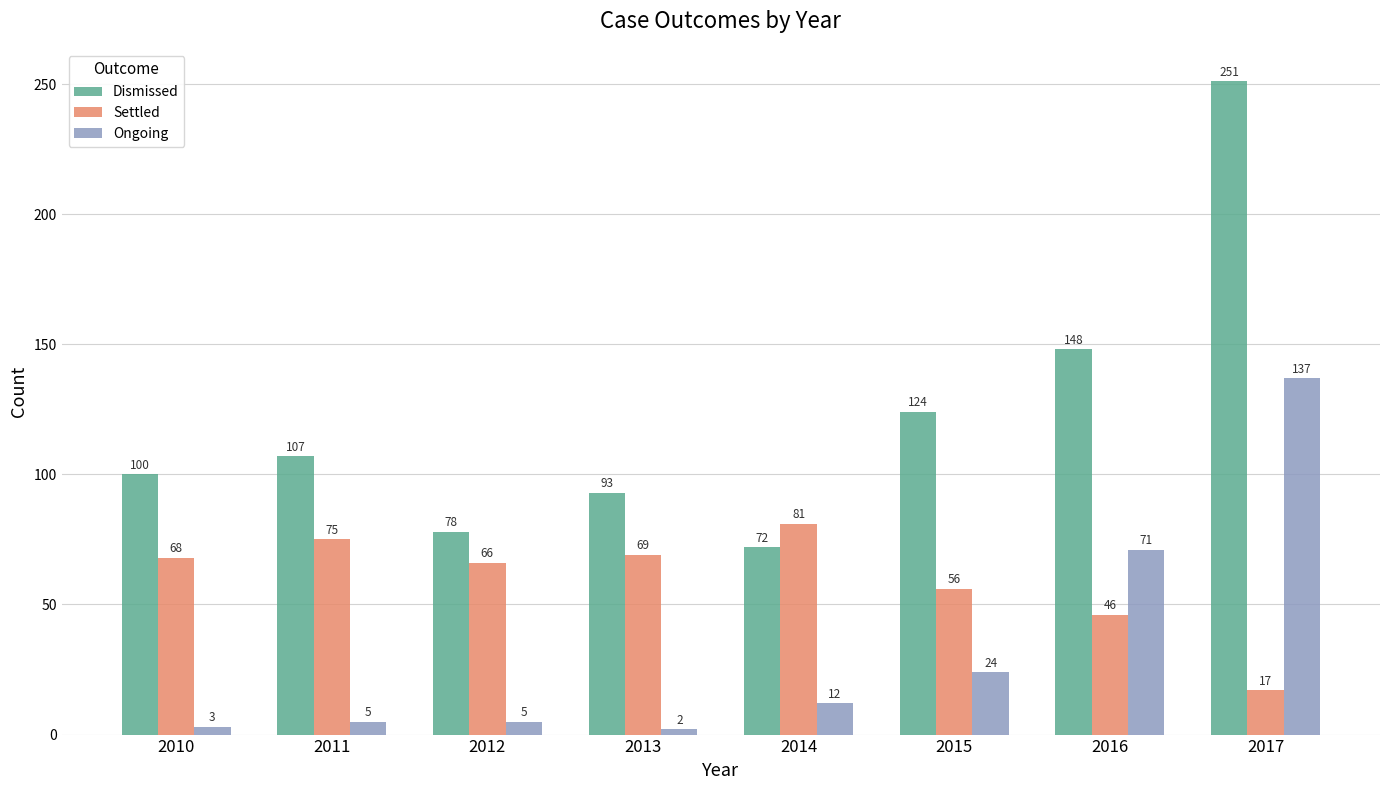

Reading right to left, what are all the values shown in this chart?

Dismissed: 2017=251	2016=148	2015=124	2014=72	2013=93	2012=78	2011=107	2010=100
Settled: 2017=17	2016=46	2015=56	2014=81	2013=69	2012=66	2011=75	2010=68
Ongoing: 2017=137	2016=71	2015=24	2014=12	2013=2	2012=5	2011=5	2010=3